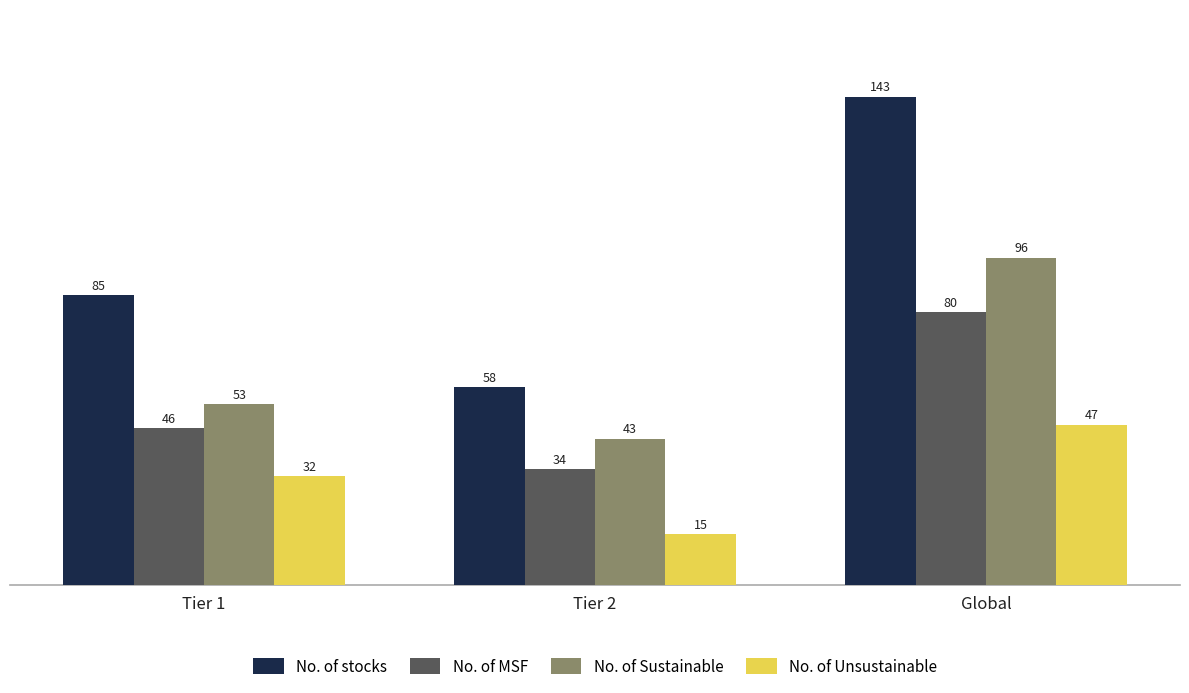

What is the average value of the No. of Unsustainable series?

31